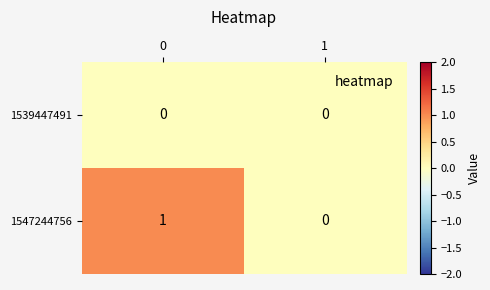

Reading left to right, transcribe all the data shown in this chart.

1539447491: 0	0
1547244756: 1	0